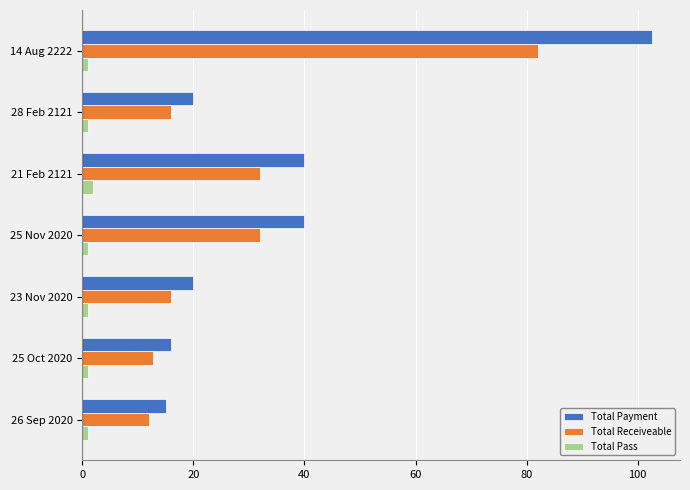

The Total Payment series shows 62.2 at 14 Aug 2222. True or false?

False